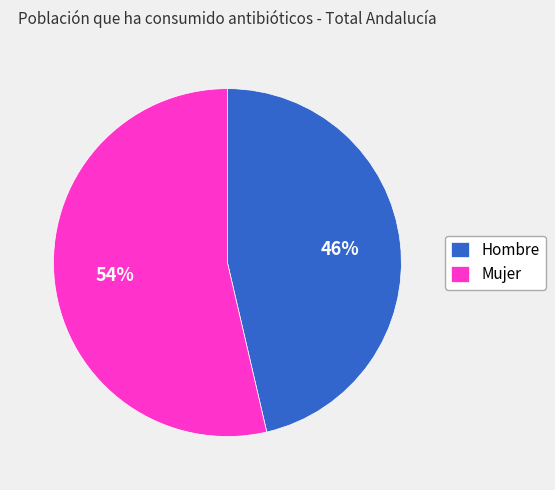

How many segments does this pie chart have?

2